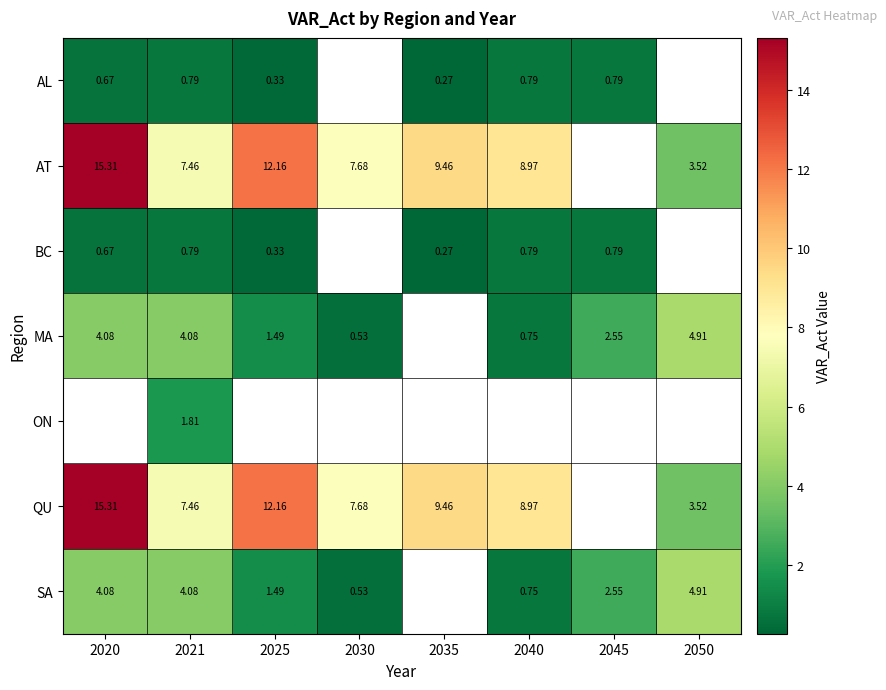

What is the difference between the maximum and minimum values in the QU series?

11.8